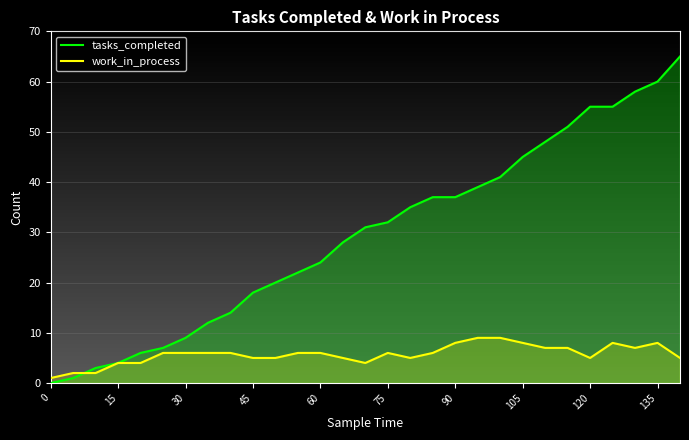

At 65, list the series in order from smallest to largest.

work_in_process, tasks_completed